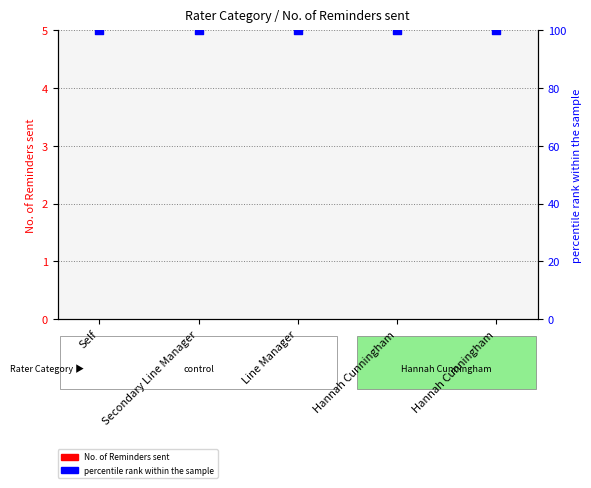

What are all the series names shown in the legend?

No. of Reminders sent, percentile rank within the sample